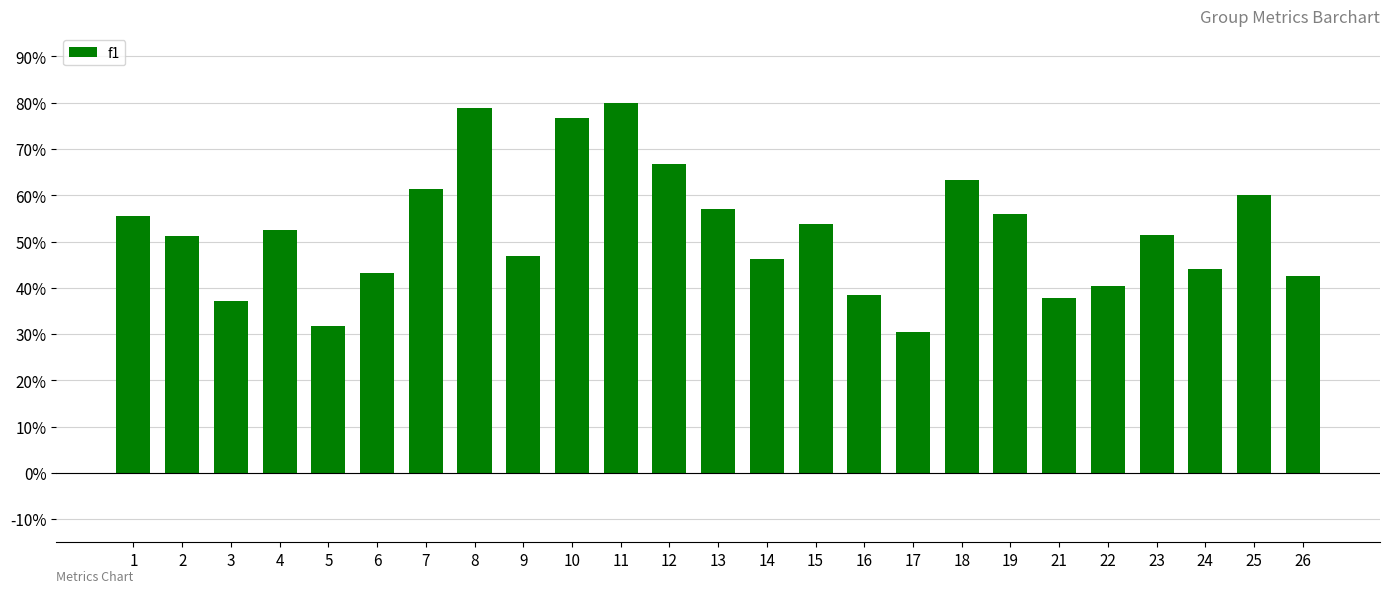

What is the smallest value displayed?

0.3